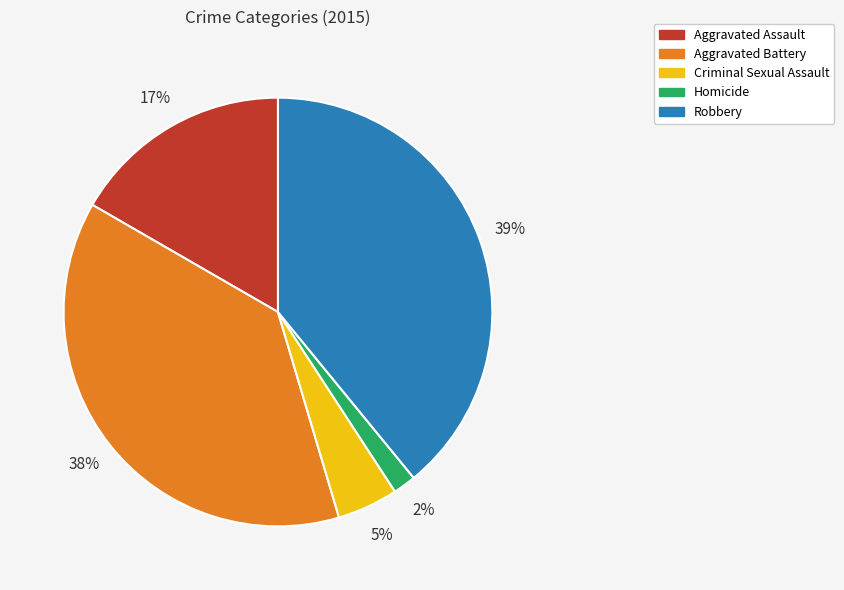

How many slices are in this pie chart?

5